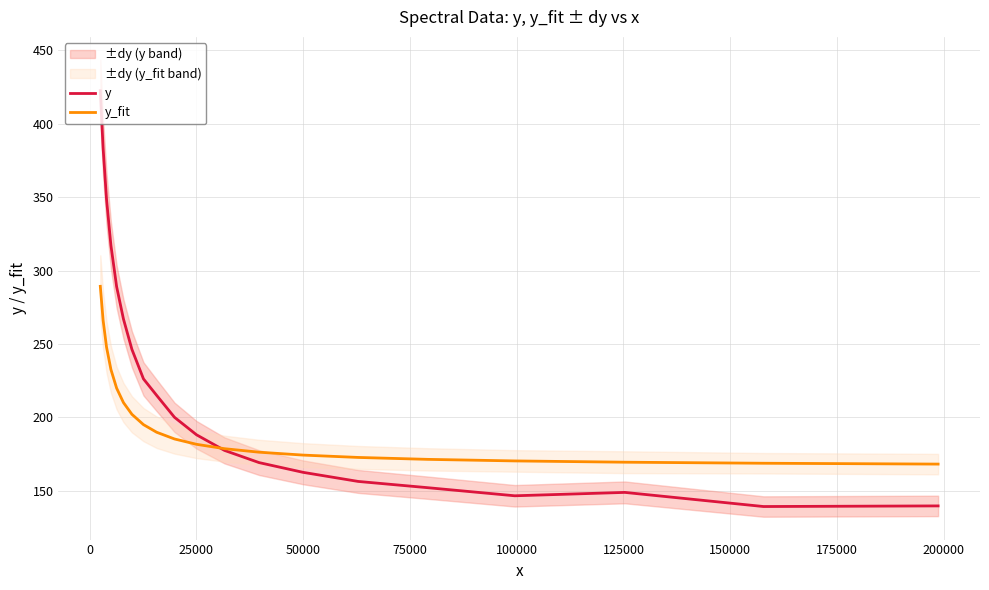

Rank the series by their average value, from highest to lowest.

y, y_fit